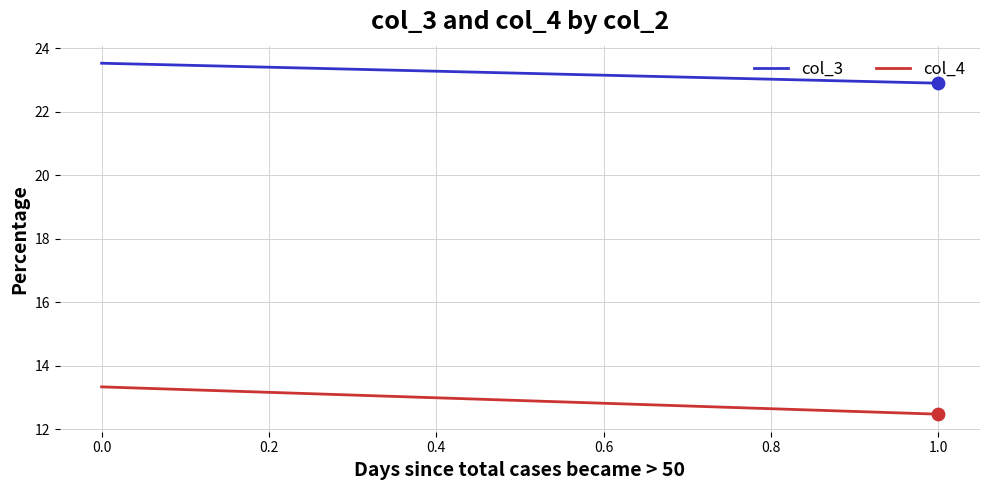

What are all the series names shown in the legend?

col_3, col_4